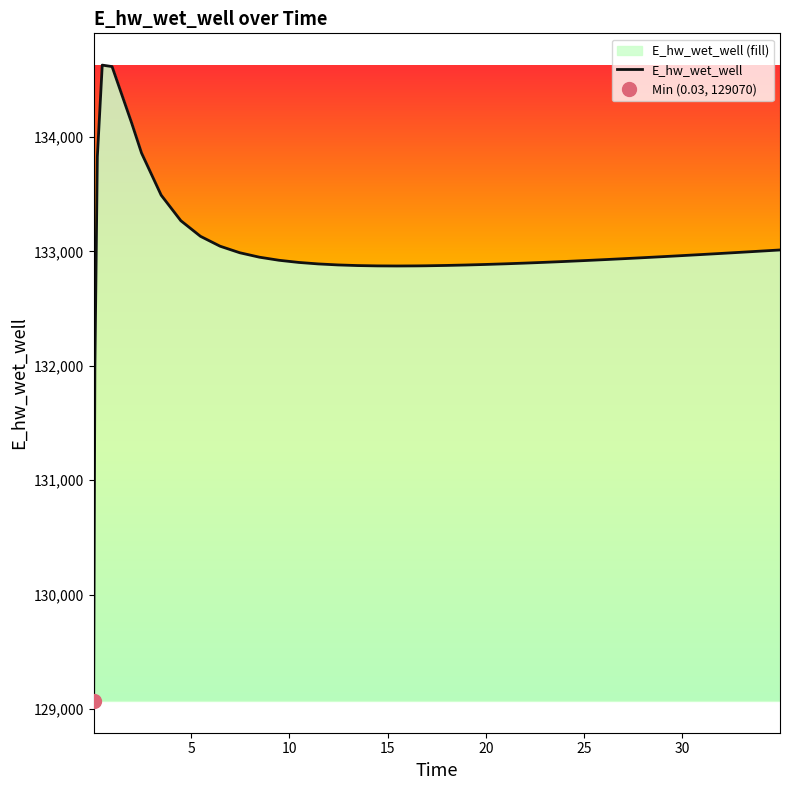

At which category does the data reach its first local valley?

15.46875